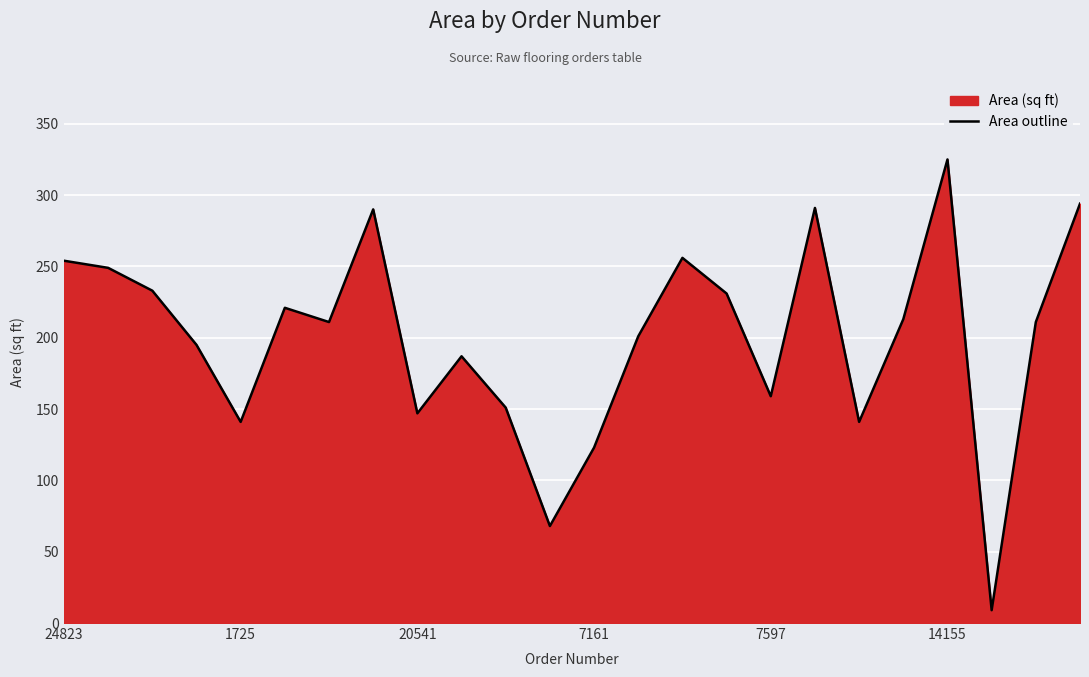

What is the difference between the maximum and minimum values?

316